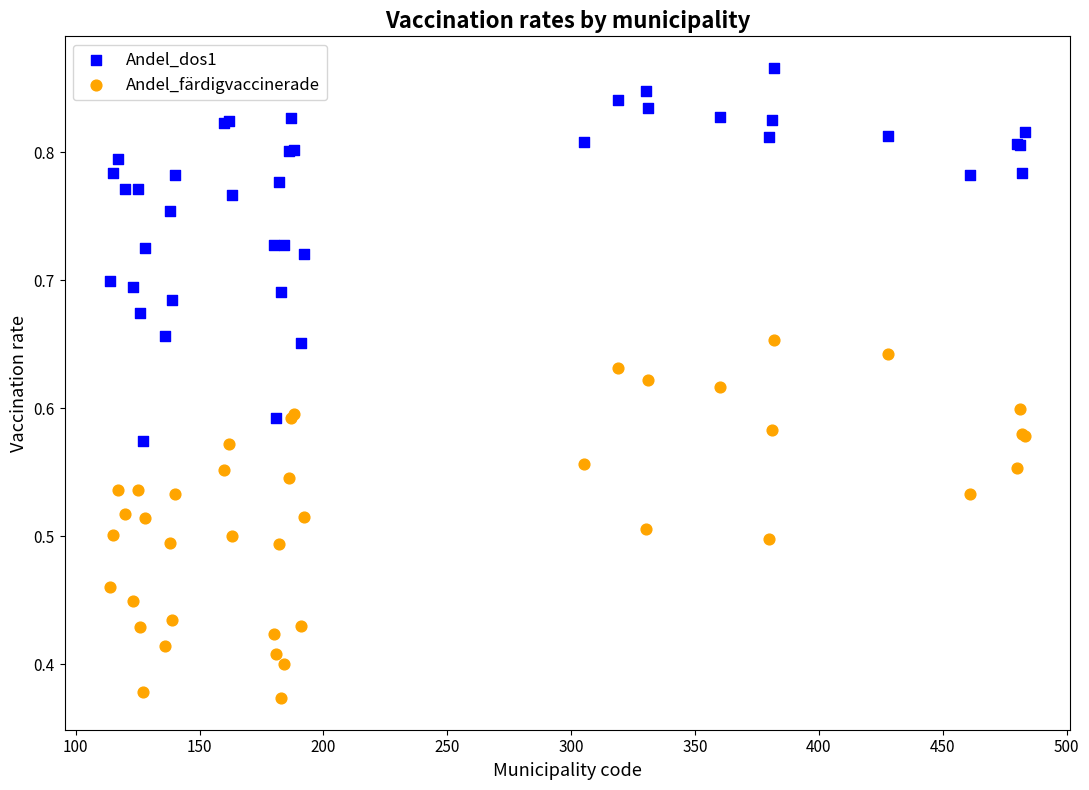

What is the X range (max minus min) for the scatter plot?

369.0